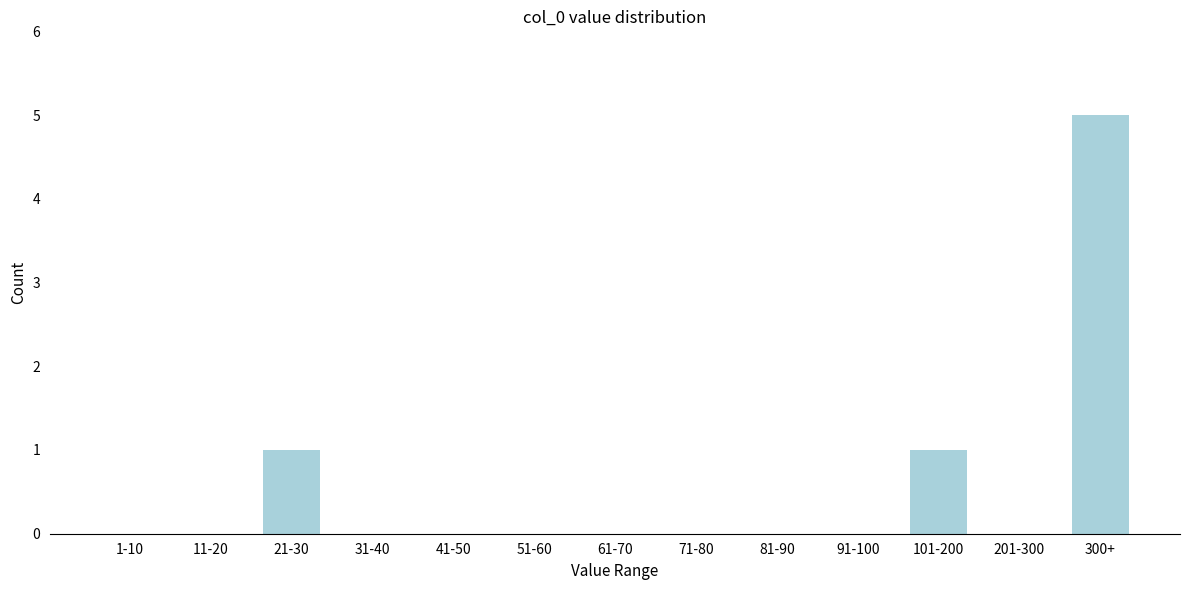

Reading right to left, transcribe all the data shown in this chart.

300+=5	201-300=0	101-200=1	91-100=0	81-90=0	71-80=0	61-70=0	51-60=0	41-50=0	31-40=0	21-30=1	11-20=0	1-10=0